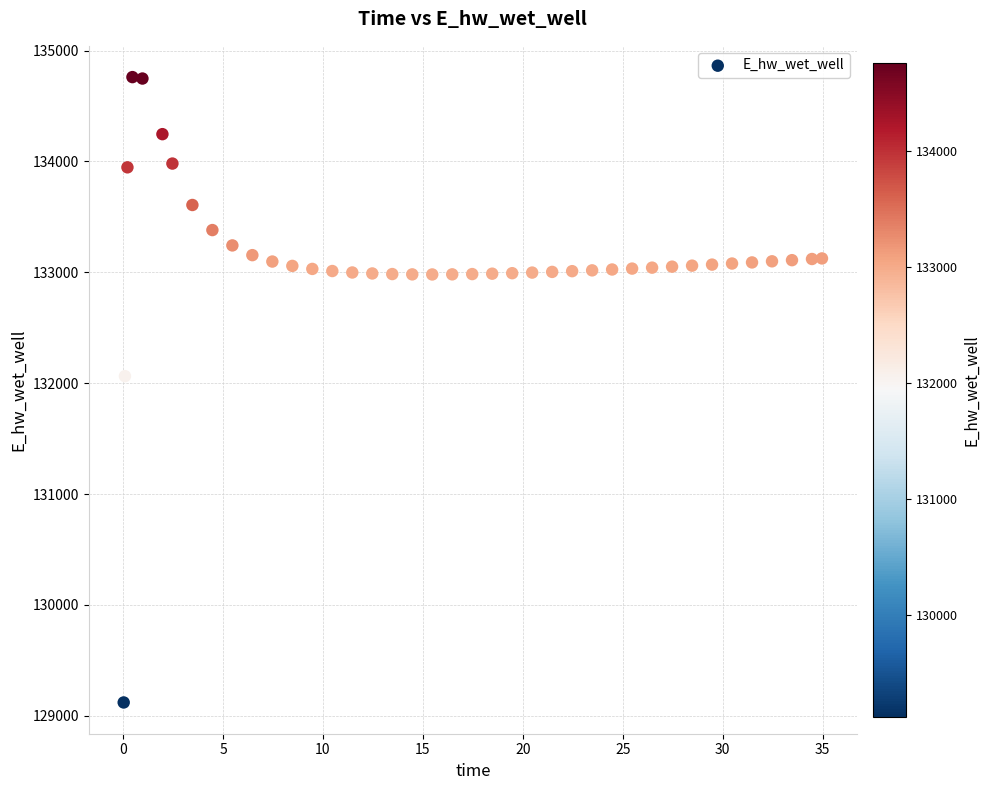

What Y value in the scatter plot is closest to 131940?

132063.3